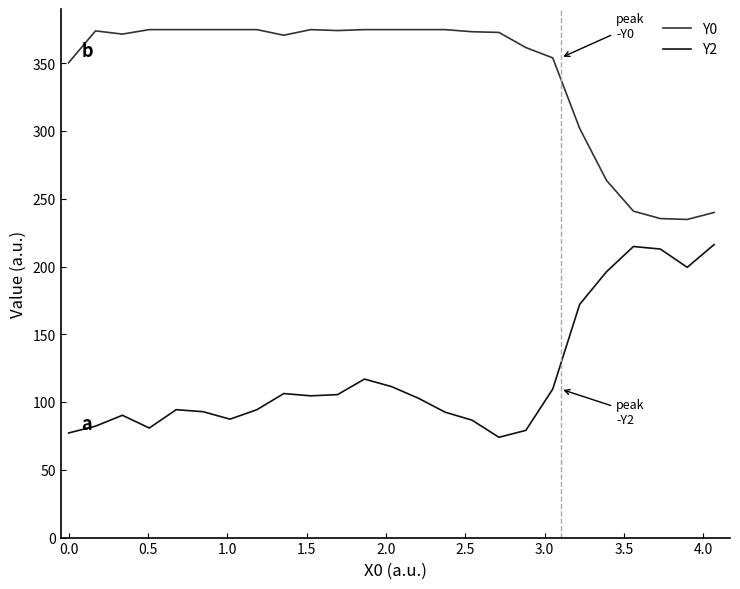

Which series has the largest total across all categories?

Y0